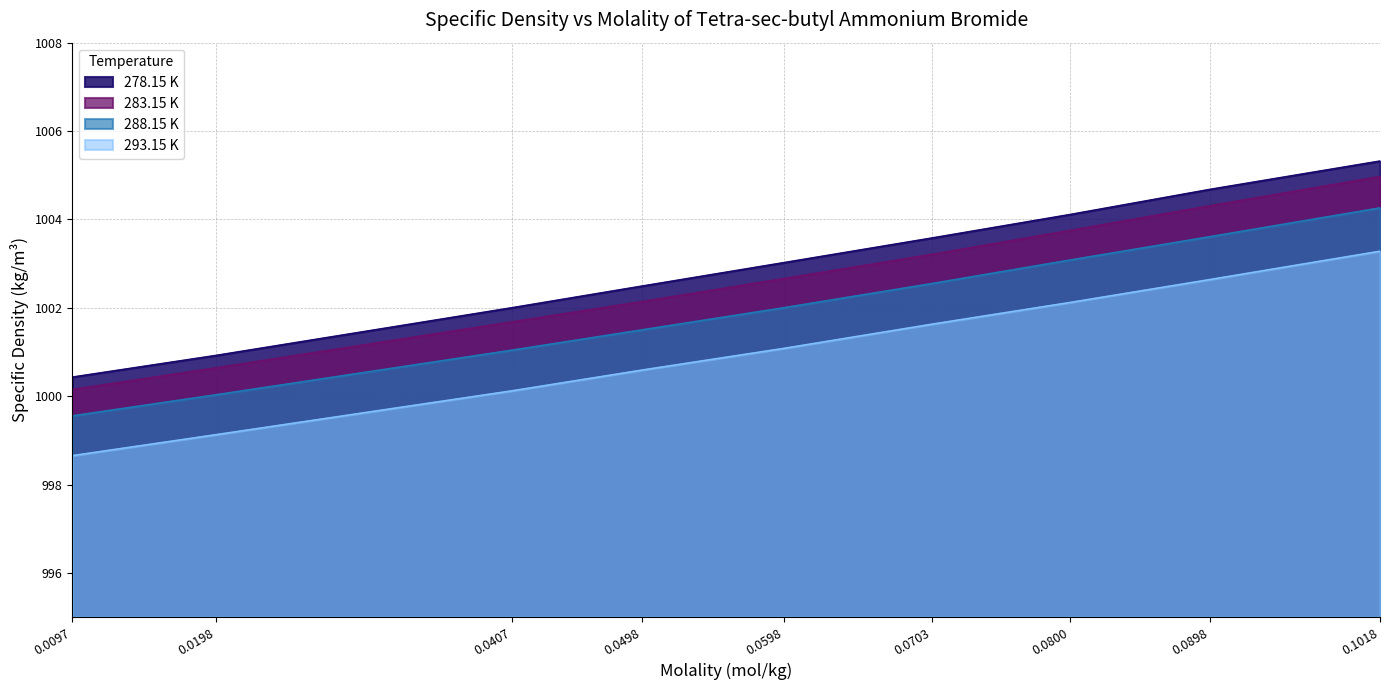

List the labels in order of 293.15 K value, smallest first.

0.0097, 0.0198, 0.0407, 0.0498, 0.0598, 0.0703, 0.0800, 0.0898, 0.1018